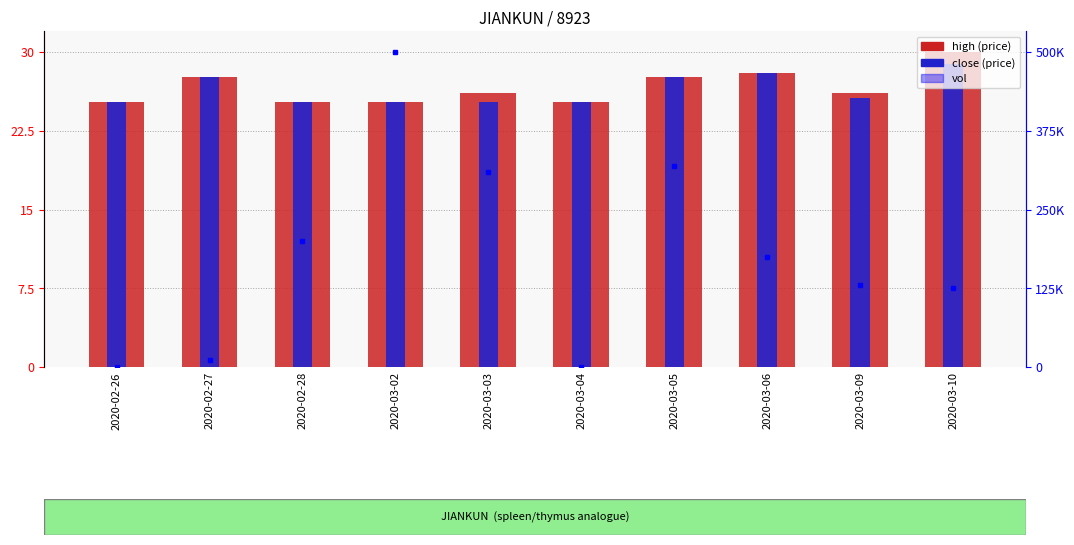

Where is vol nearest to the value 250000?

2020-02-28